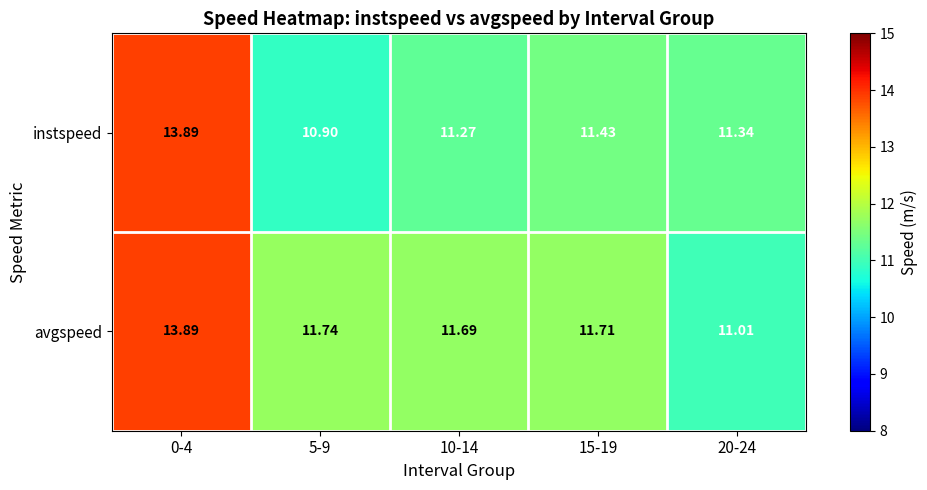

Which series has the largest range (max minus min)?

instspeed